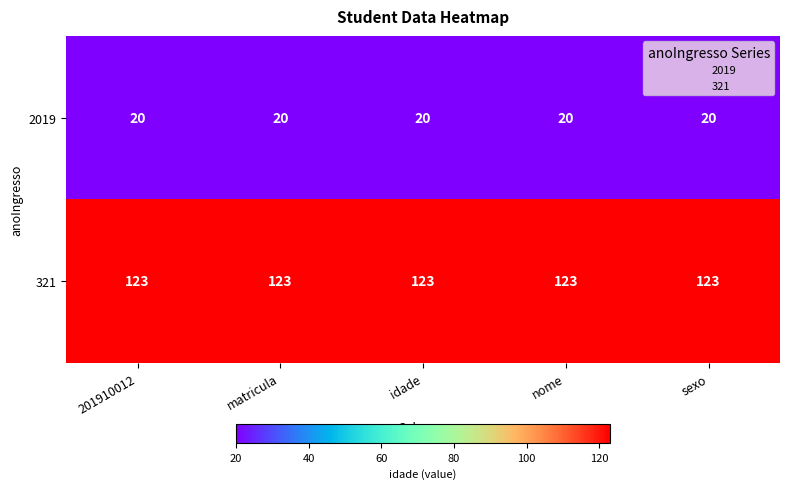

The 321 series shows 198 at nome. True or false?

False